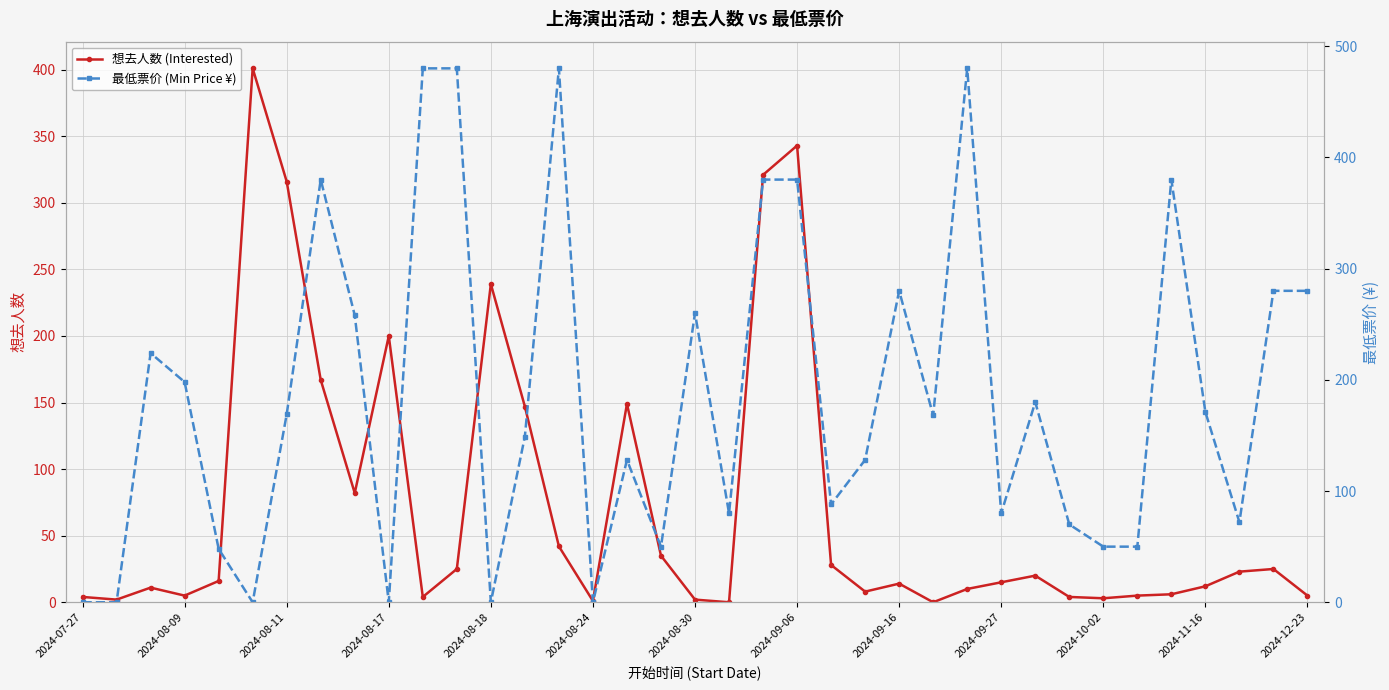

What is the value of the 最低票价 (Min Price ¥) point at the 4th from the left?

198